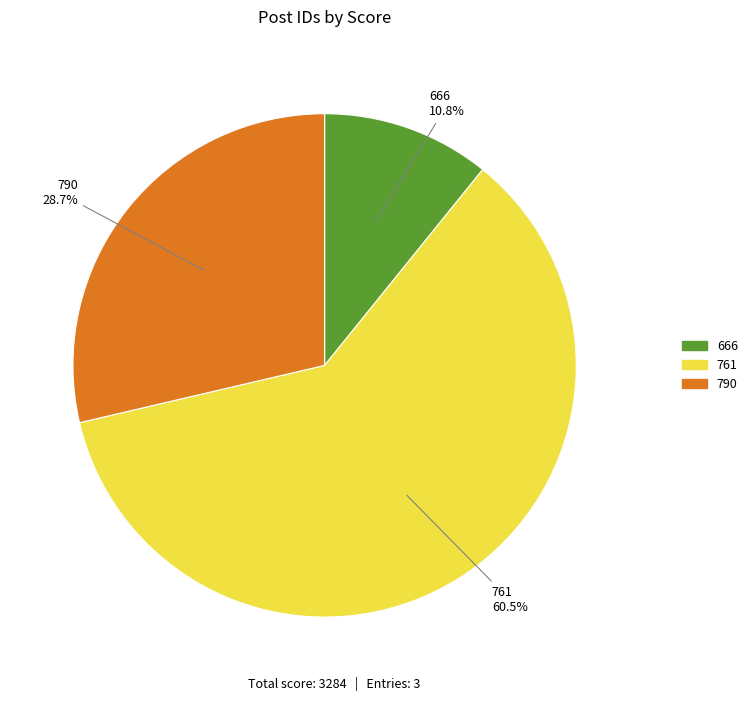

To the nearest percent, what is the difference between the 790 and 666 slice percentages?

18%